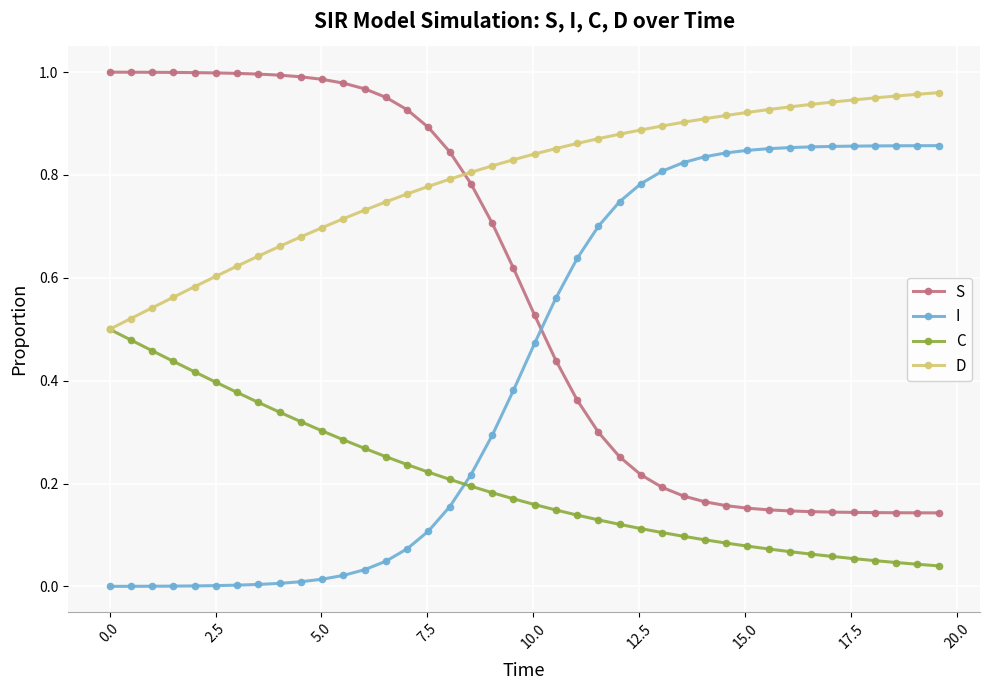

True or false: C and S intersect in this chart.

False